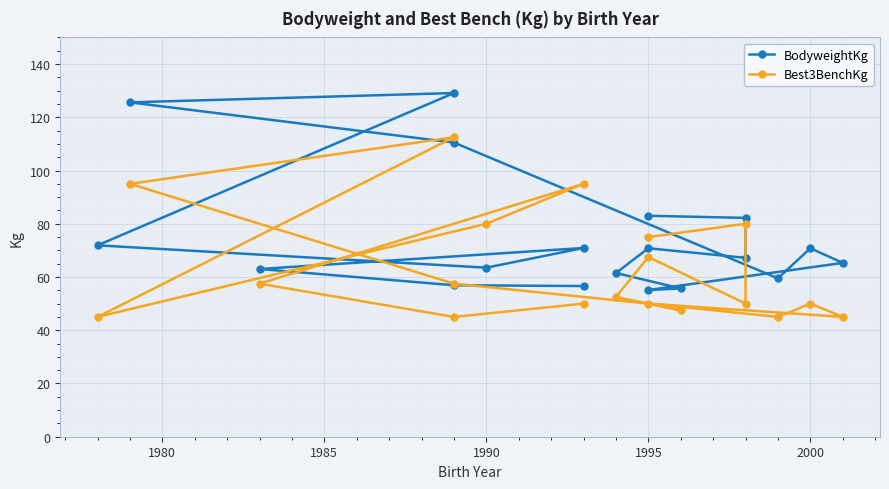

The Best3BenchKg series shows 81.3 at 2000. True or false?

False